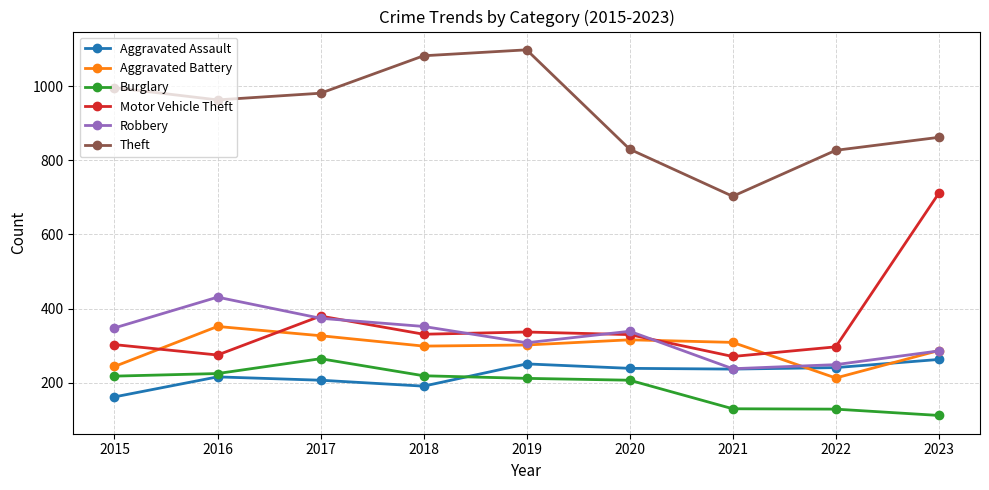

Which series has the largest range (max minus min)?

Motor Vehicle Theft